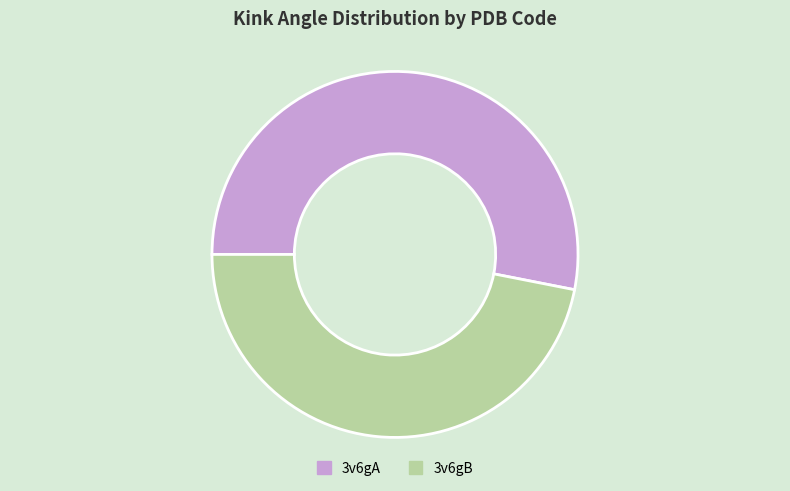

The 3v6gB slice represents 47% of the pie. True or false?

True